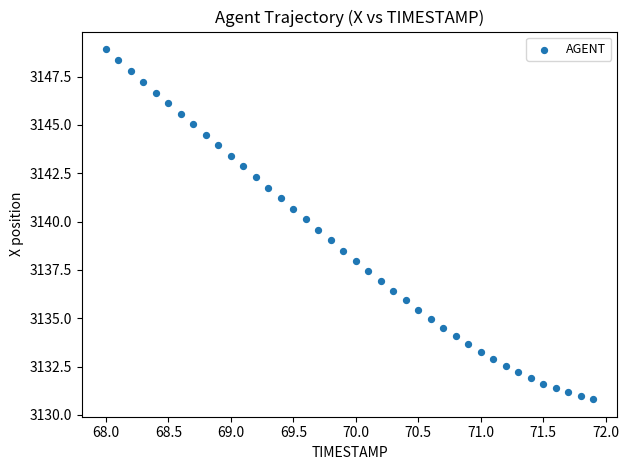

What is the range of Y values (max minus min)?

18.1